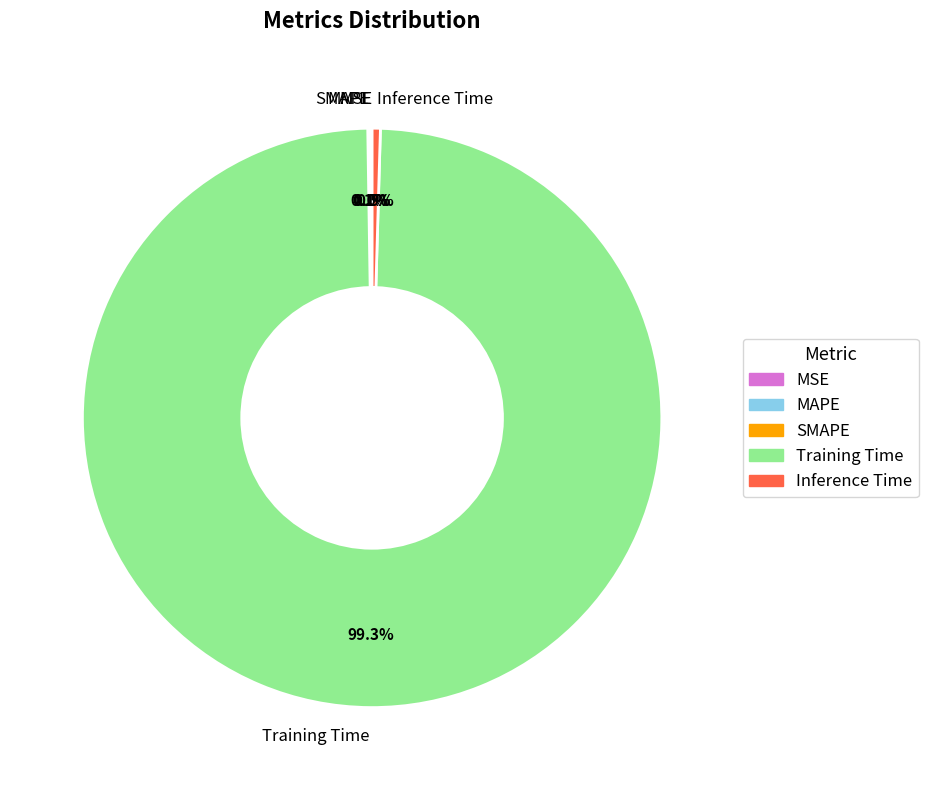

Which category has the biggest portion of the pie?

Training Time